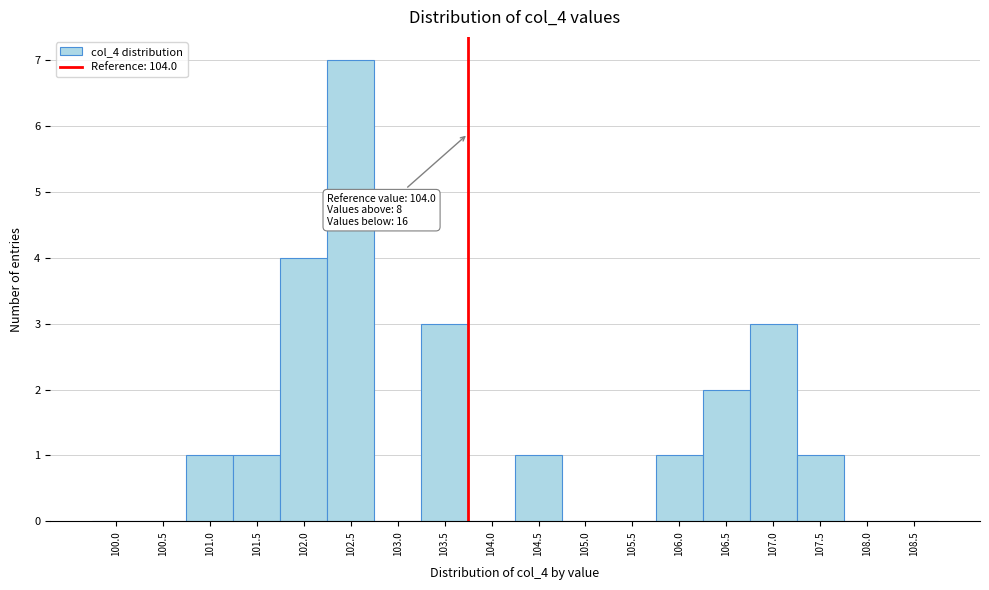

Reading left to right, what are all the values shown in this chart?

100.0=0	100.5=0	101.0=1	101.5=1	102.0=4	102.5=7	103.0=0	103.5=3	104.0=0	104.5=1	105.0=0	105.5=0	106.0=1	106.5=2	107.0=3	107.5=1	108.0=0	108.5=0